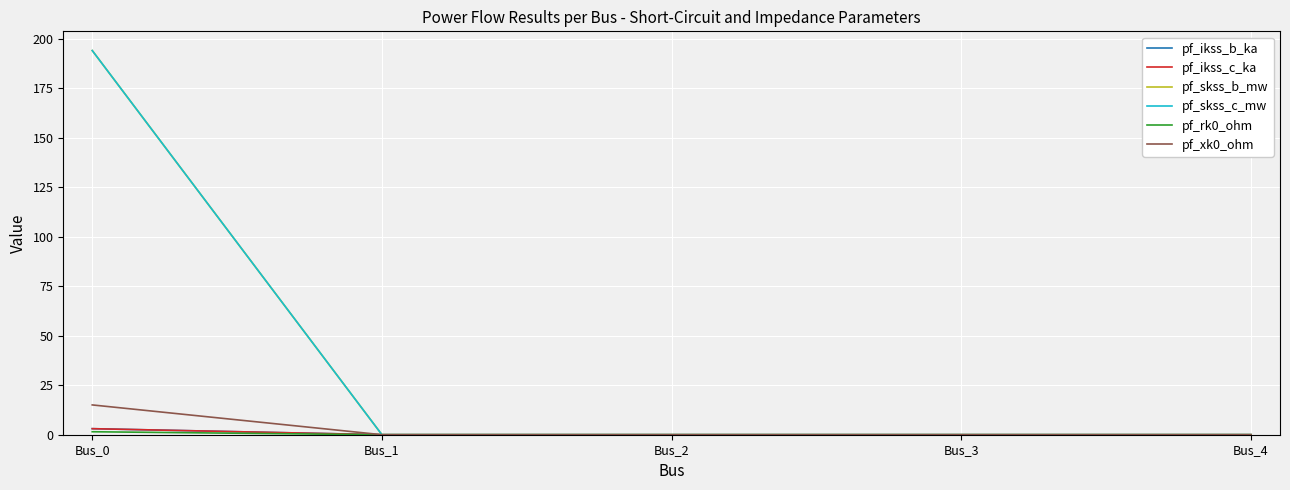

Is this an area chart (filled region under the line)?

No